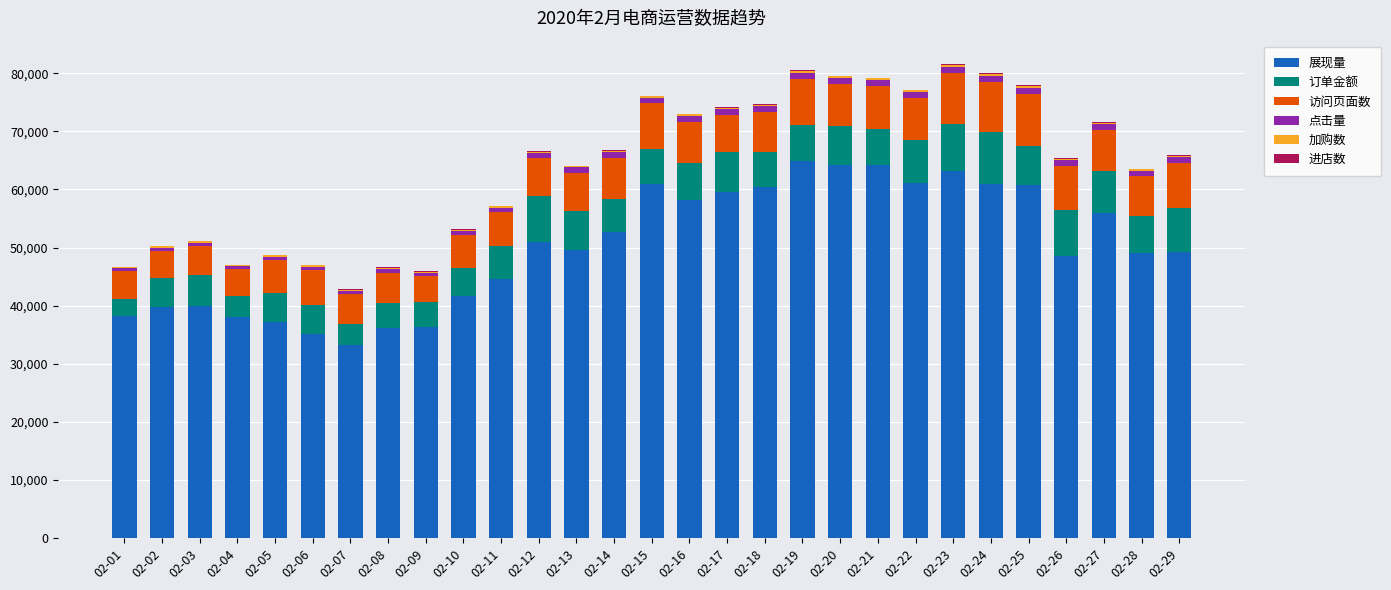

What is the sum of all 展现量 values?

1454880.0